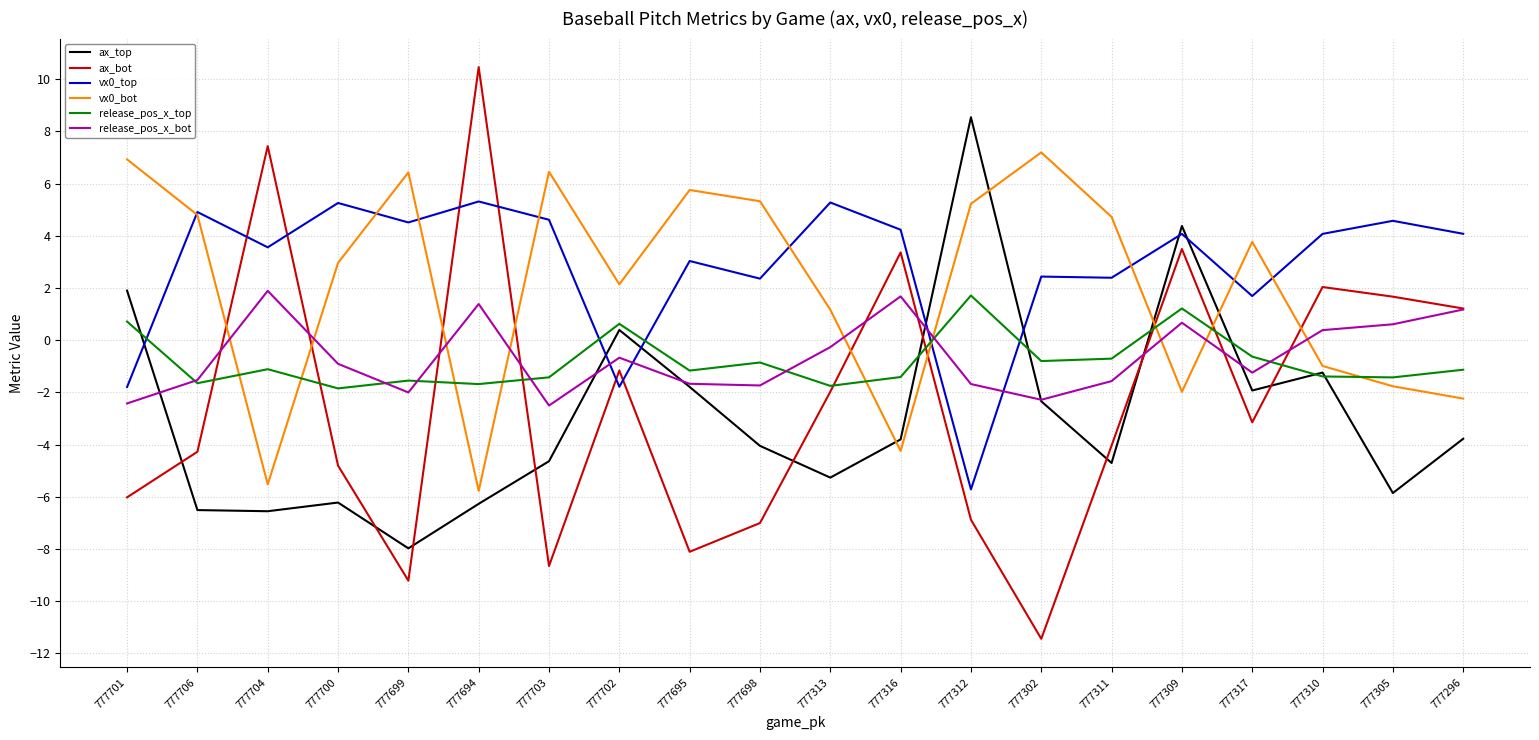

What position from the right is 777703?

14